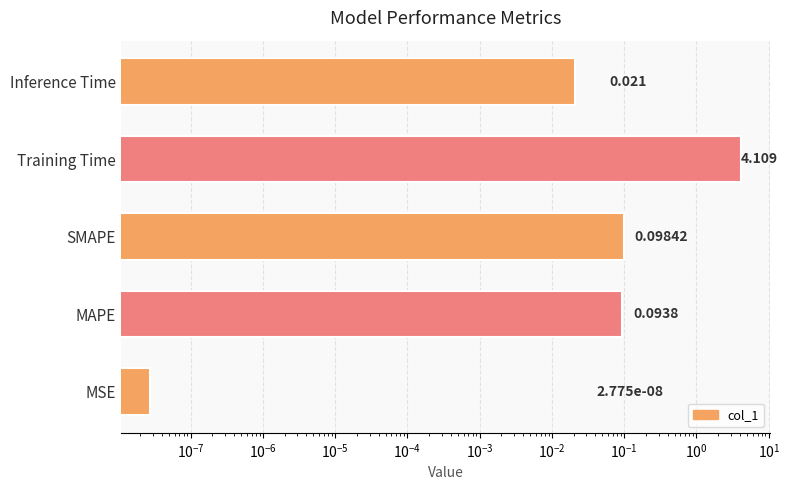

What is the average value?

0.9